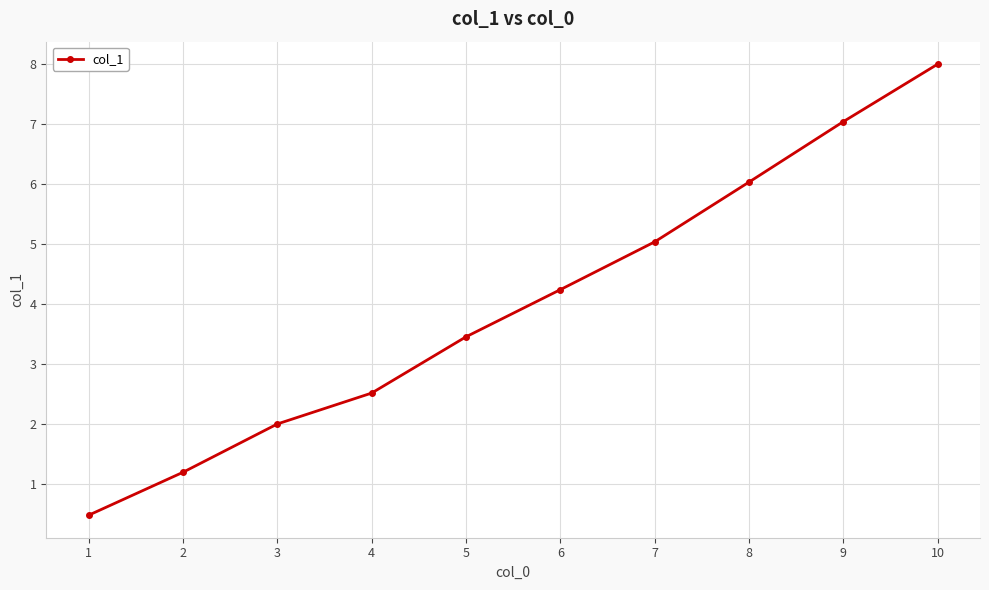

What is the greatest value displayed?

8.0